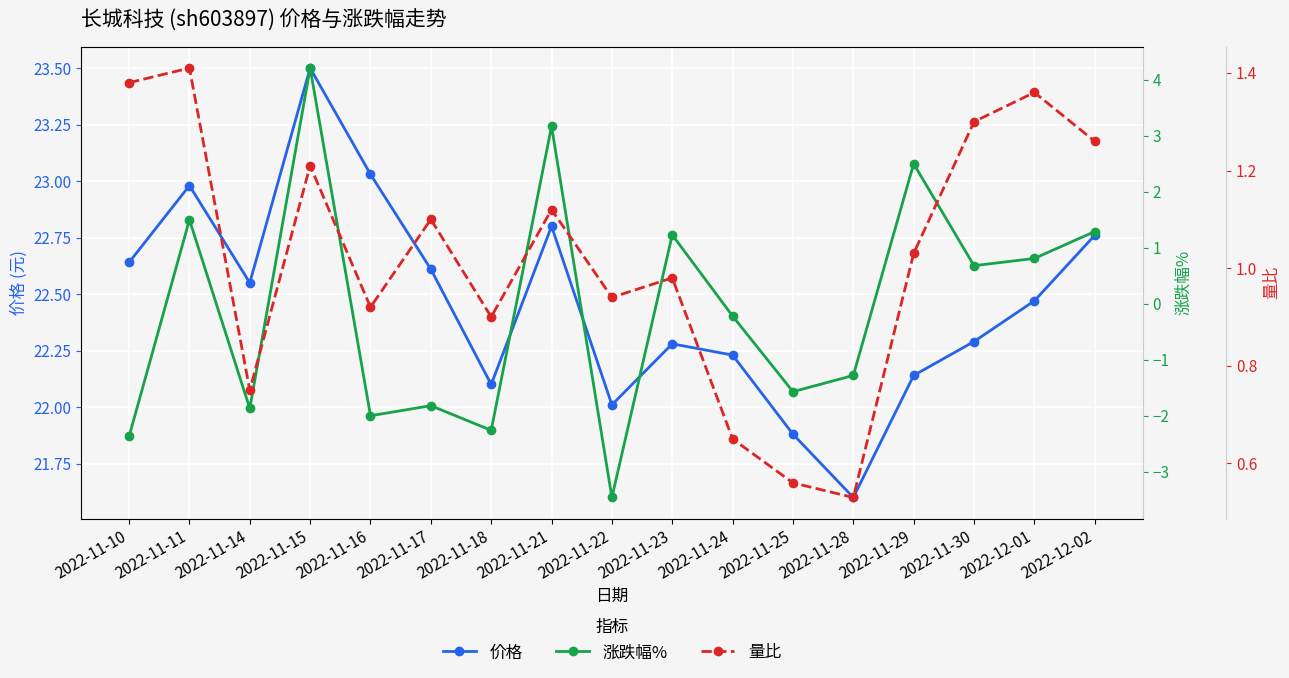

What is the difference between the highest and lowest values at 2022-11-15?

22.3